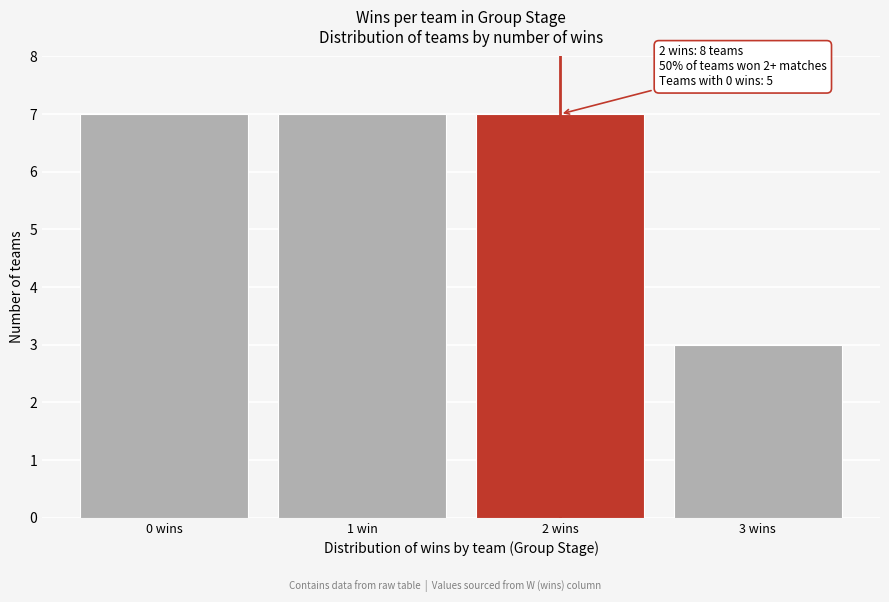

Reading left to right, list all the values displayed in this chart.

0 wins=7	1 win=7	2 wins=7	3 wins=3